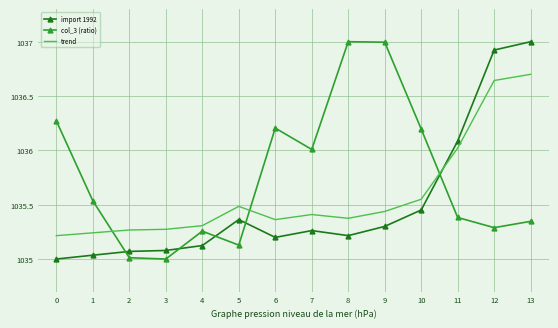

What is the highest value of the trend series?

1036.7